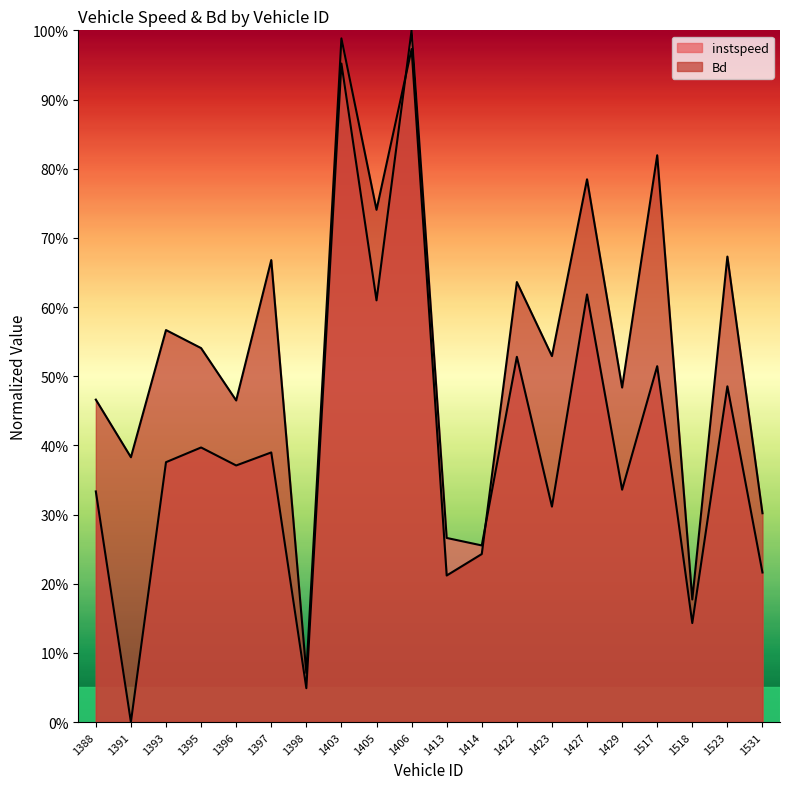

How many data points in instspeed are above 0?

19